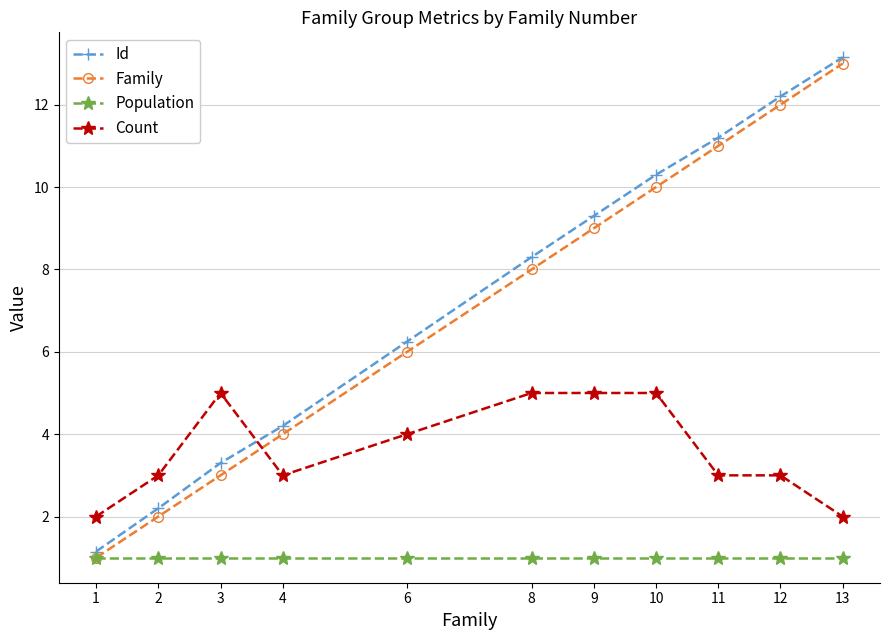

Is the value of Id at 3 greater than the value of Population at 10?

Yes